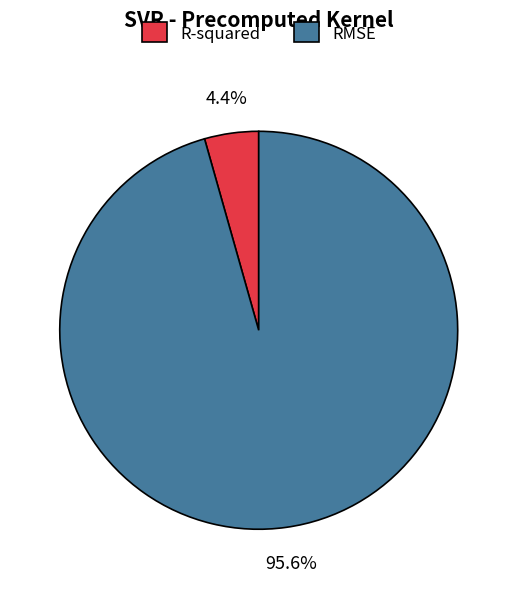

What is the total percentage of RMSE and R-squared?

100.0%